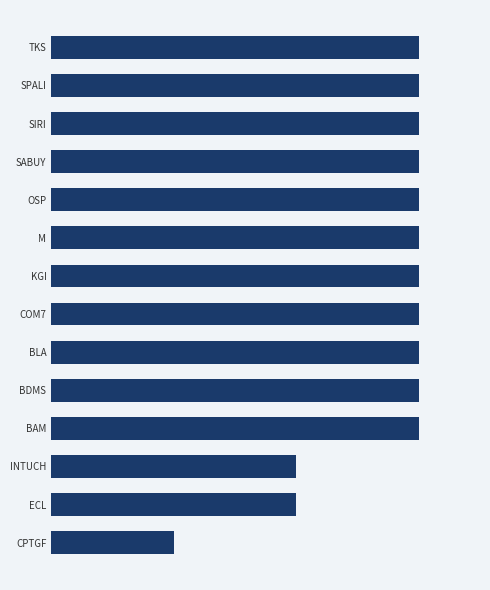

Does the chart contain any negative values?

No